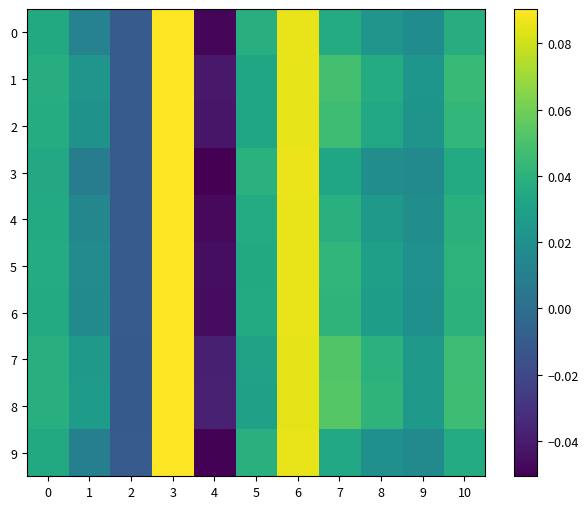

What is the greatest value displayed?

0.1